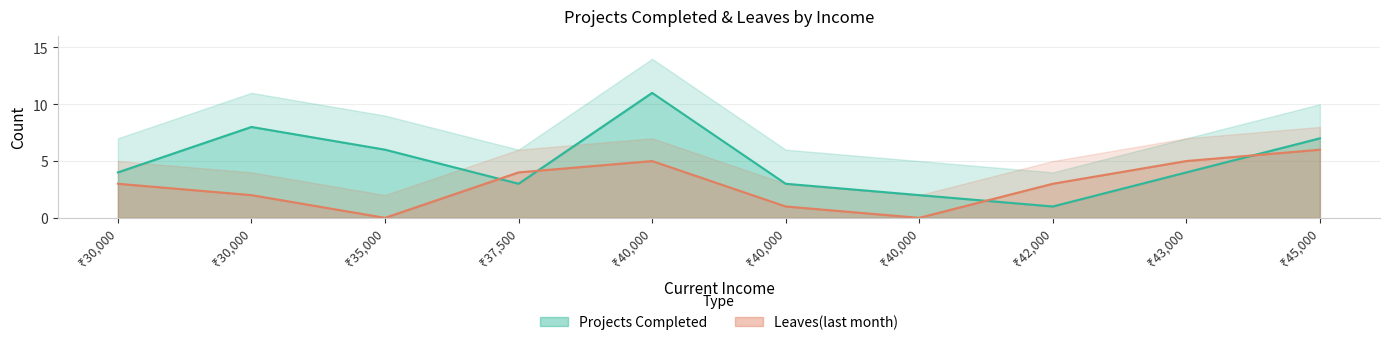

What is the total value across all series at 40000?

16